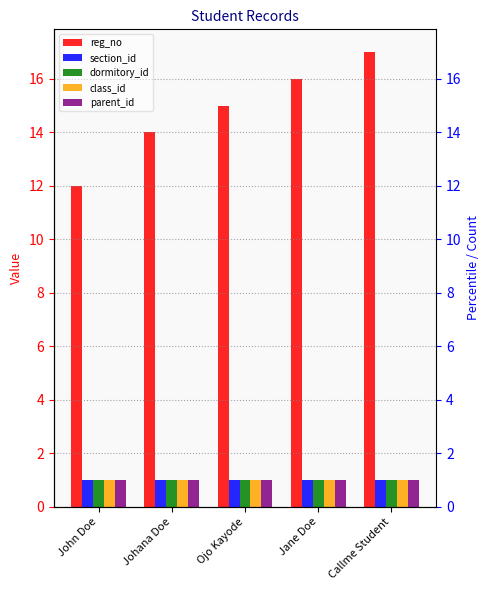

At how many categories does at least one series exceed 15?

2